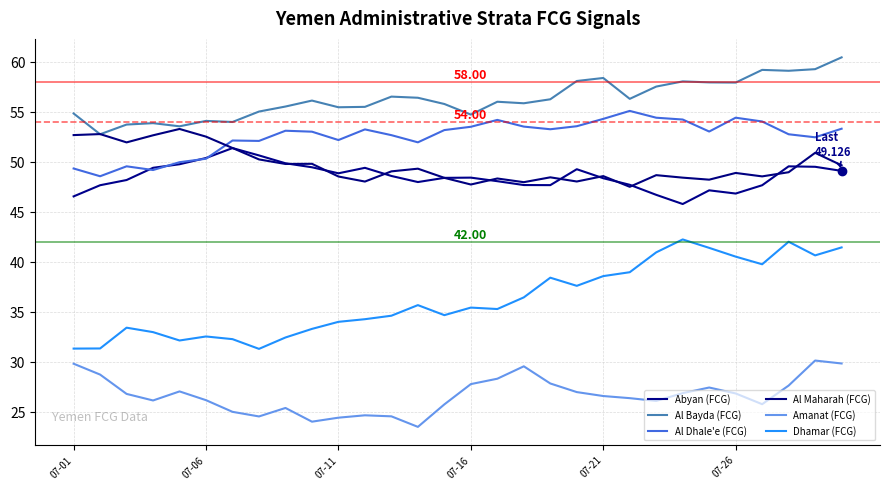

Does the chart display data point markers on the line(s)?

No